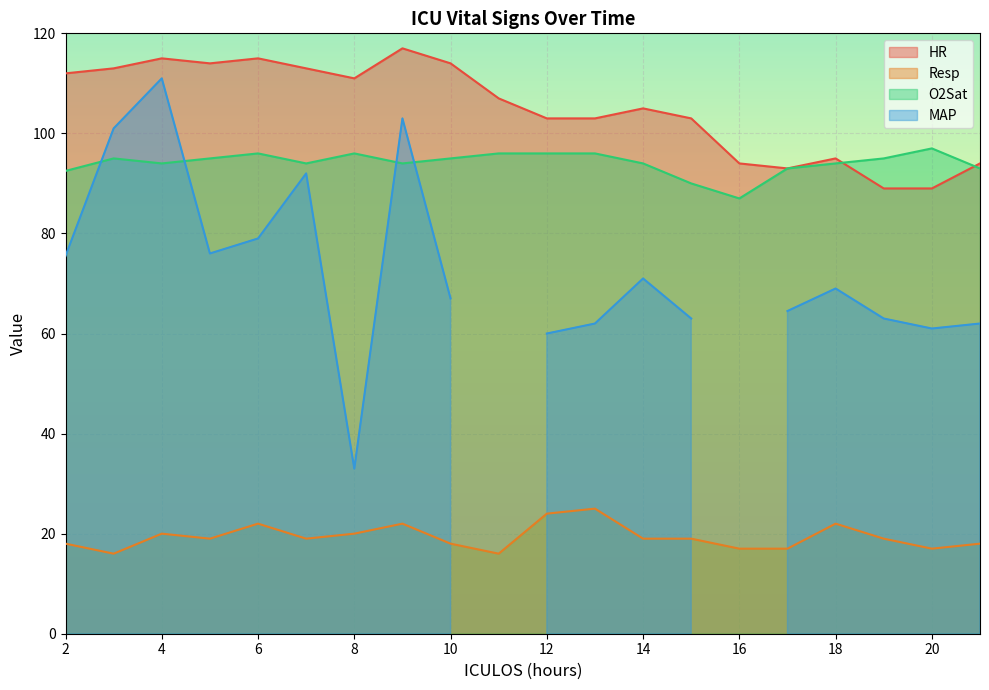

True or false: Resp and O2Sat cross at least once.

False